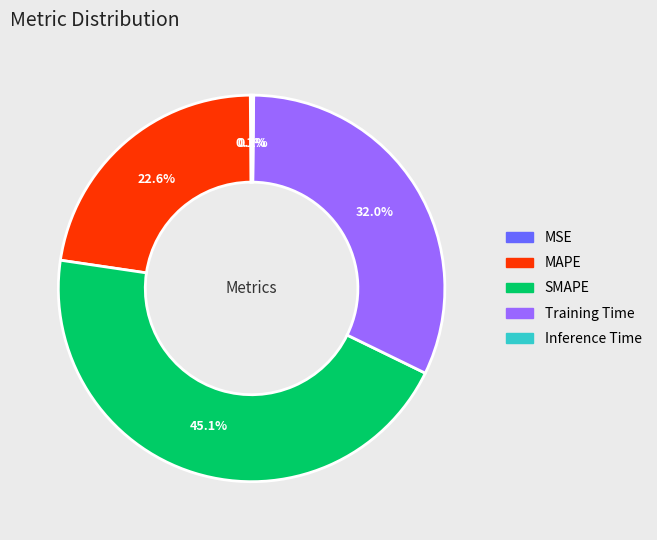

Is there any slice that represents more than half of the pie?

No